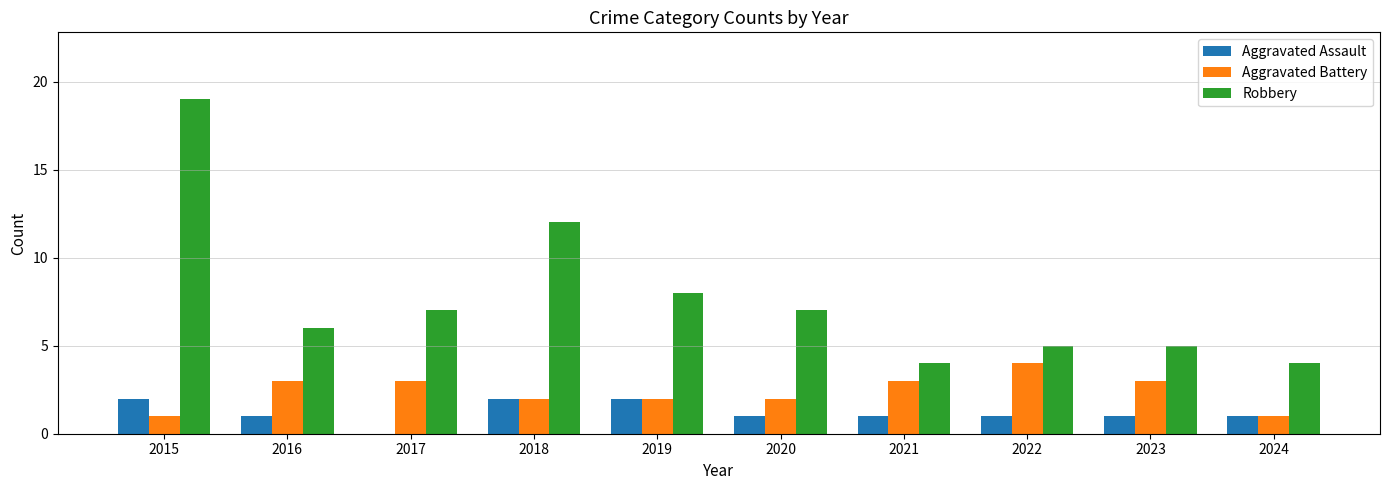

What is the sum of all Aggravated Battery values?

24